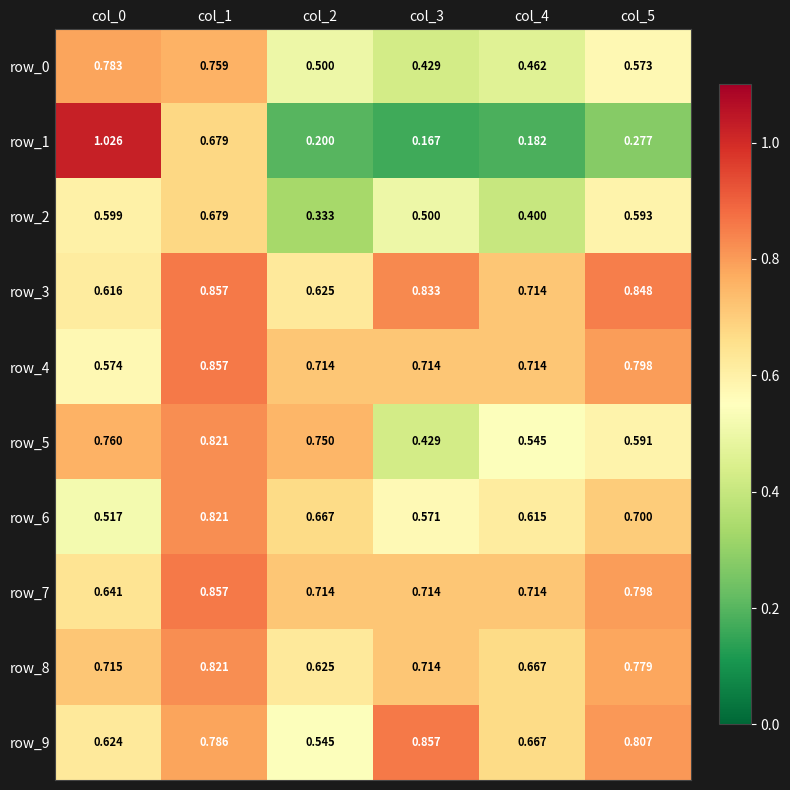

Is the value of row_5 at col_4 greater than the value of row_7 at col_4?

No